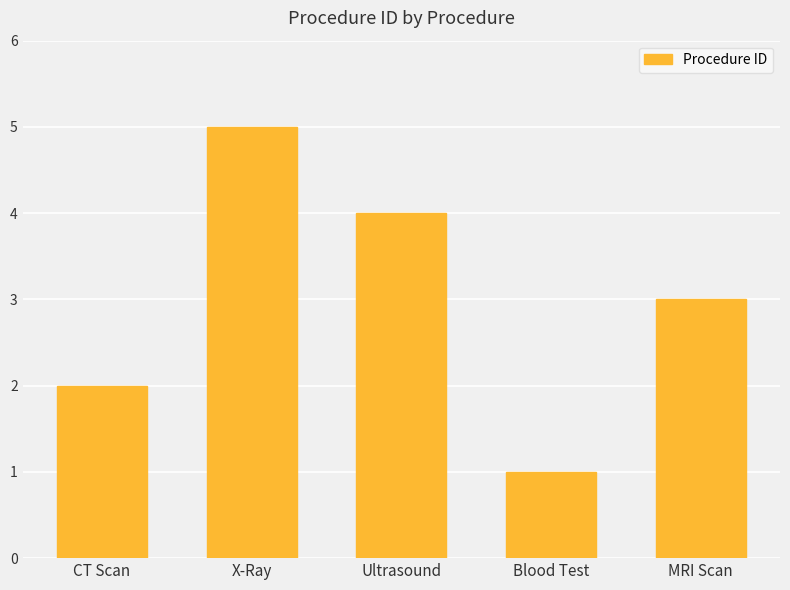

What is the label of the 1st bar from the right?

MRI Scan